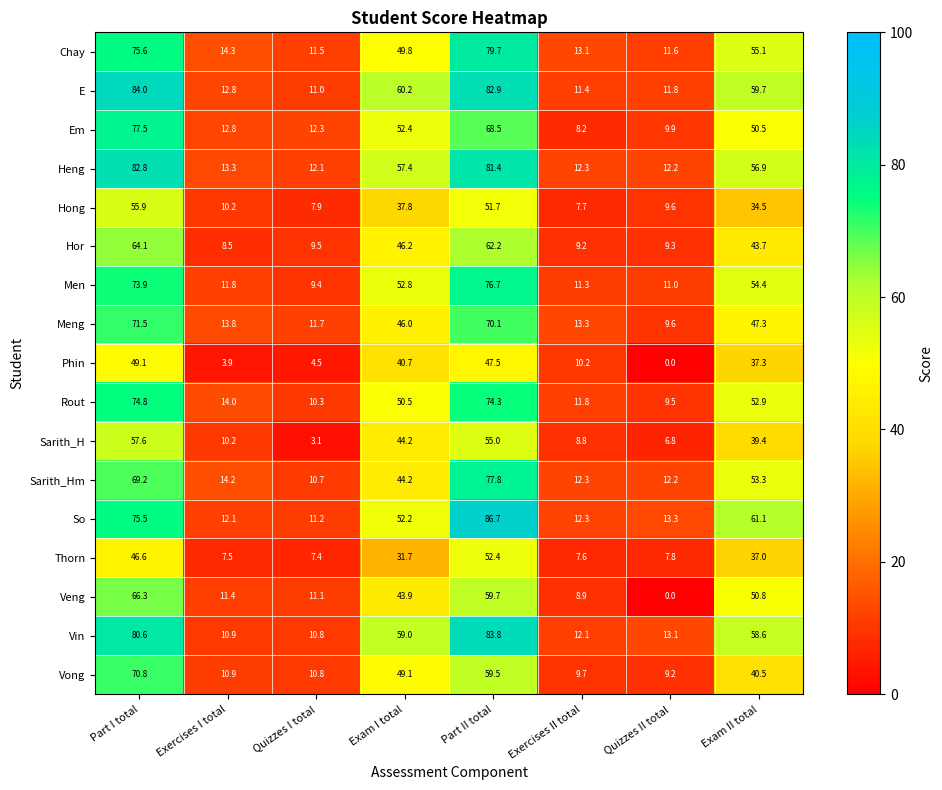

What is the spread (max minus min) of values at Exercises I total?

10.4